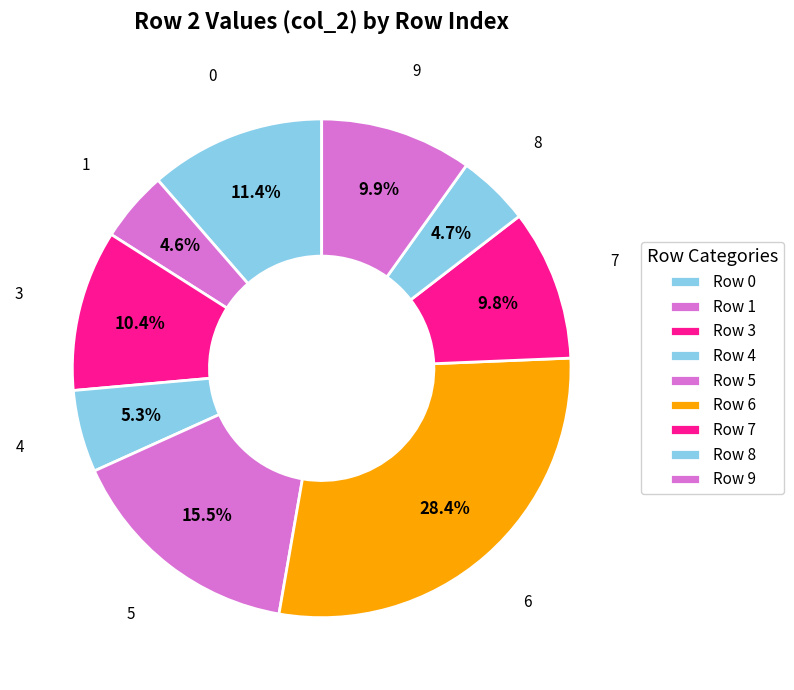

How many segments does this pie chart have?

9